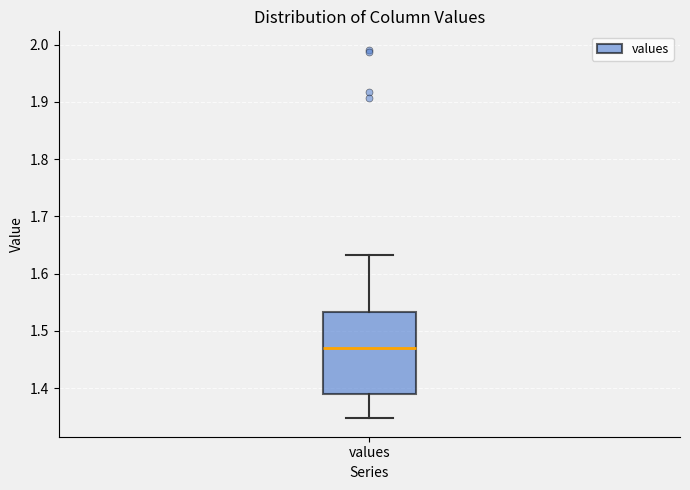

Read this box plot against the y-axis: the position of the median line, the range covered by the box, and the ends of both whiskers. The values are not printed on the chart, so give them approximately, as read against the axis.

median 1.47, box 1.39 to 1.53, whiskers 1.35 to 1.63